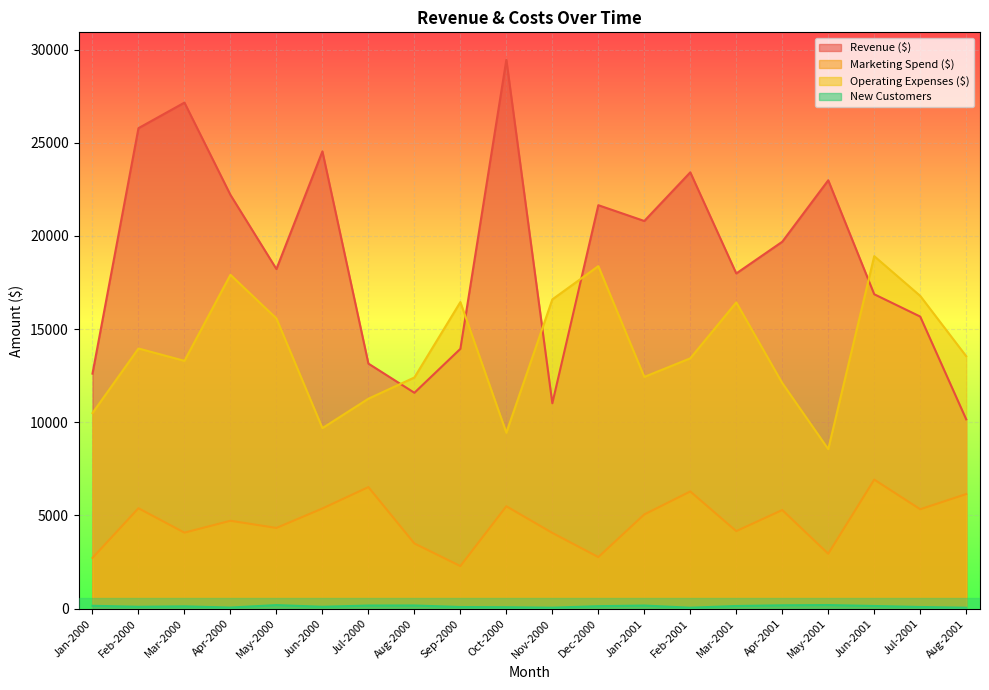

Rank the categories by Marketing Spend ($) value from lowest to highest.

Sep-2000, Jan-2000, Dec-2000, May-2001, Aug-2000, Nov-2000, Mar-2000, Mar-2001, May-2000, Apr-2000, Jan-2001, Apr-2001, Jul-2001, Jun-2000, Feb-2000, Oct-2000, Aug-2001, Feb-2001, Jul-2000, Jun-2001